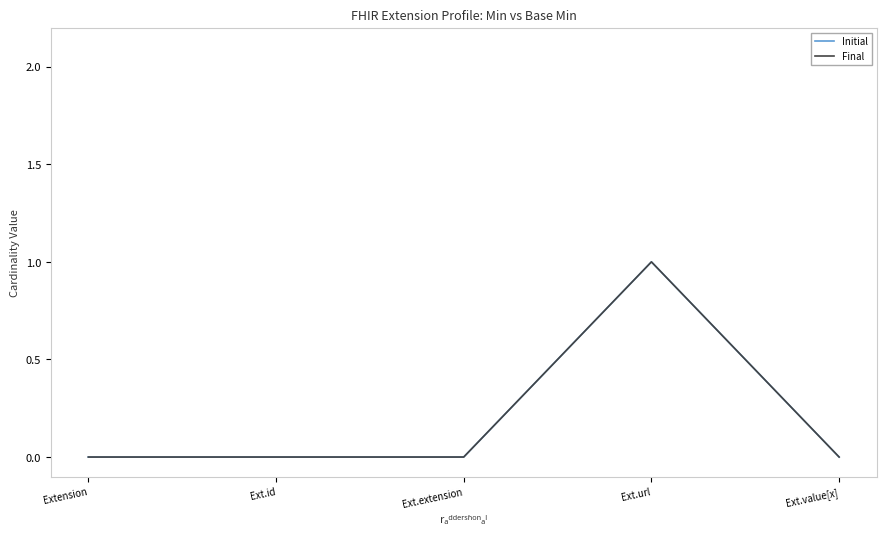

True or false: Initial and Final intersect in this chart.

False